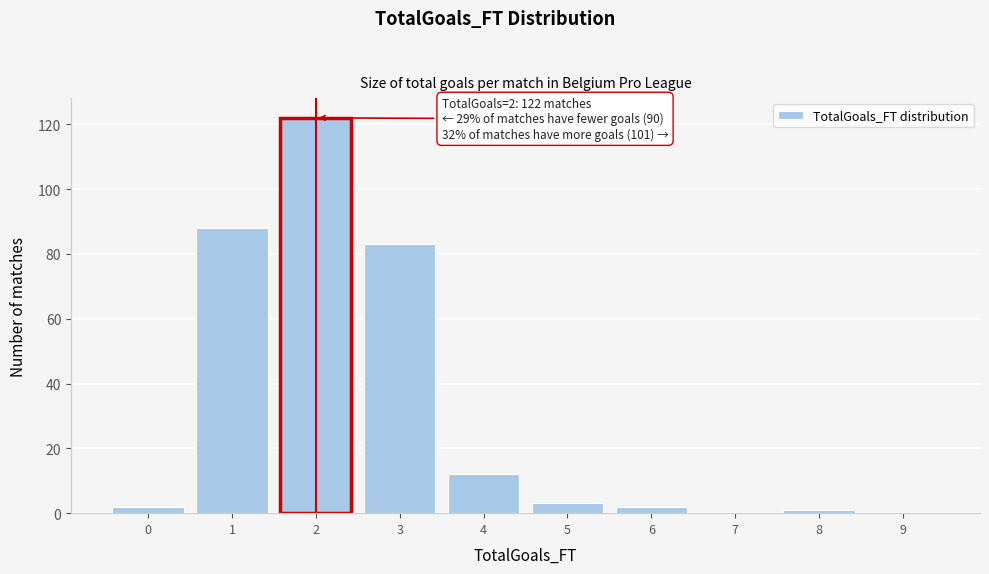

Reading left to right, transcribe all the data shown in this chart.

0=2	1=88	2=122	3=83	4=12	5=3	6=2	7=0	8=1	9=0